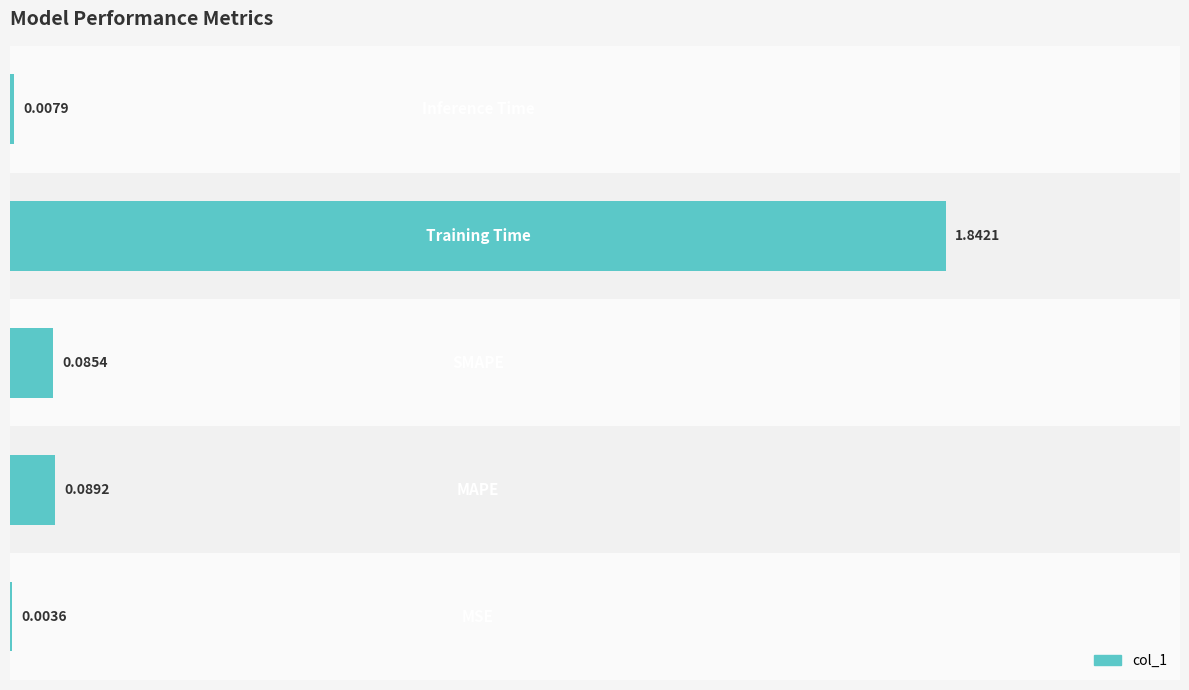

What is the sum of all values?

2.0